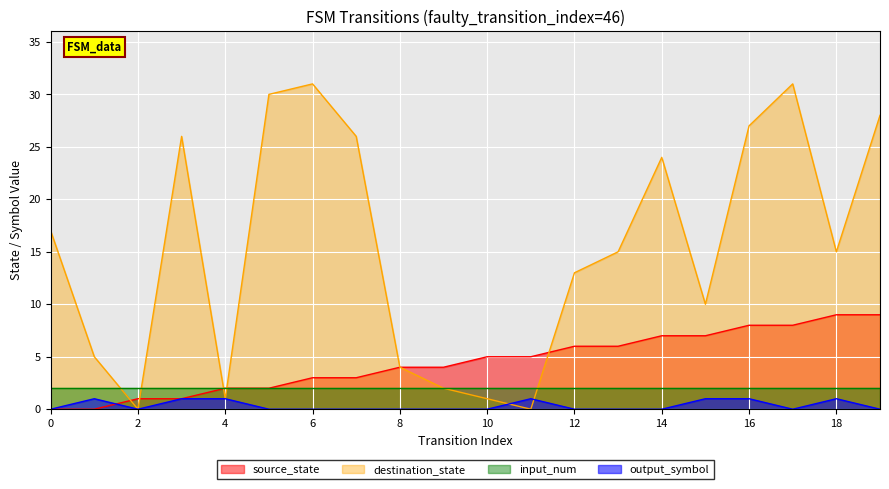

What is the greatest value displayed?

31